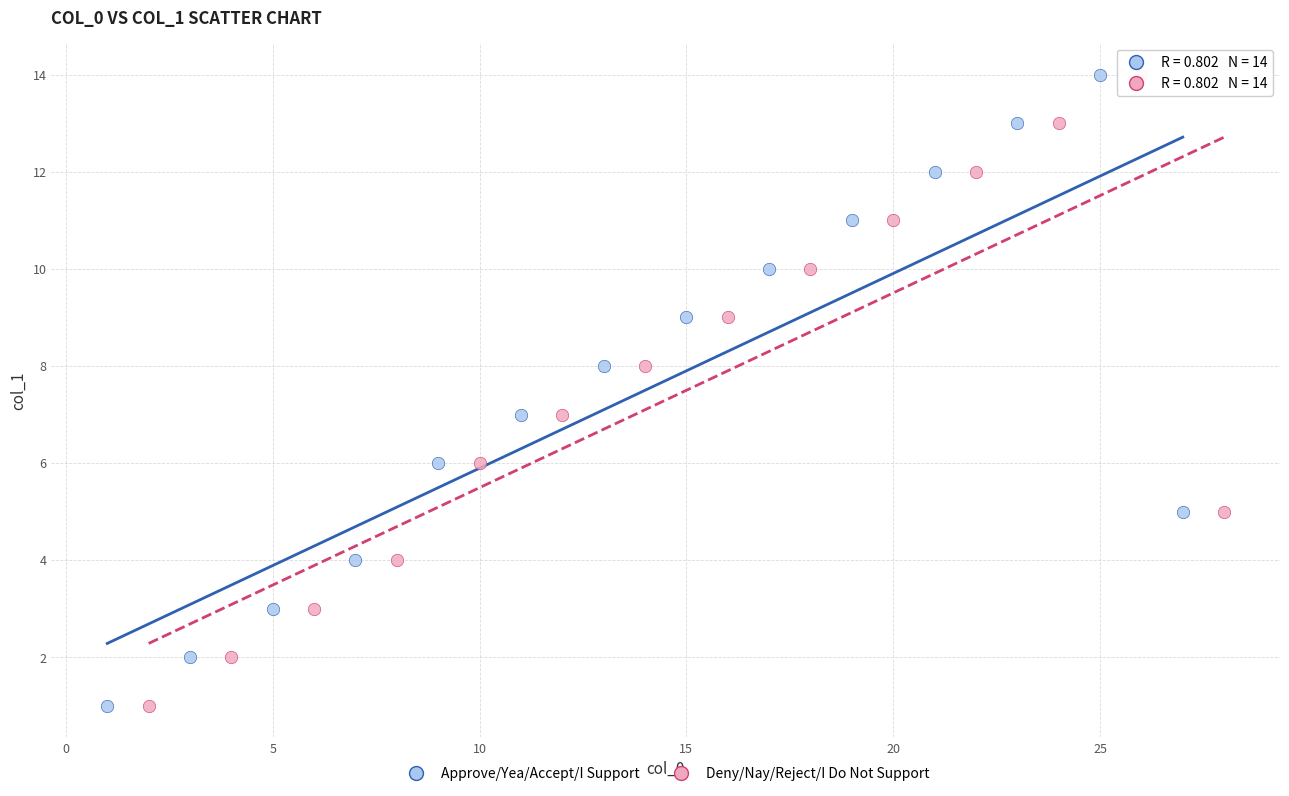

What are all the series names shown in the legend?

Approve/Yea/Accept/I Support, Deny/Nay/Reject/I Do Not Support